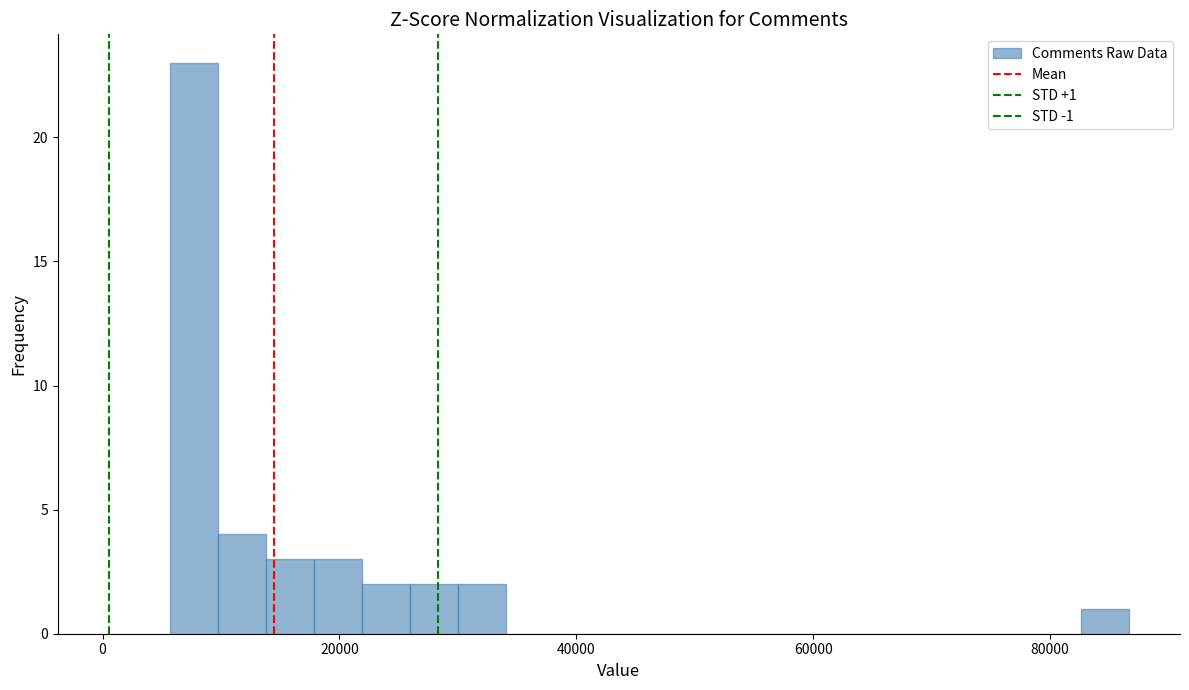

Read against the x-axis, roughly where is the centre of the tallest bar?

8000